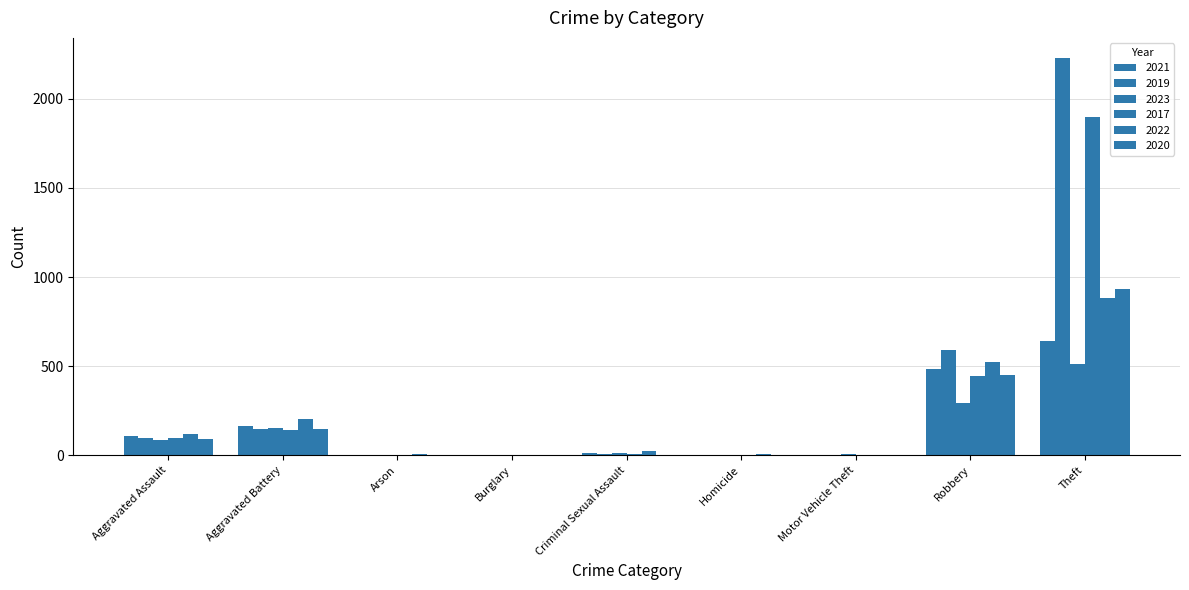

Reading right to left, list all the values displayed in this chart.

2021: Theft=642	Robbery=484	Motor Vehicle Theft=2	Homicide=4	Criminal Sexual Assault=14	Burglary=1	Arson=2	Aggravated Battery=163	Aggravated Assault=110
2019: Theft=2230	Robbery=591	Motor Vehicle Theft=1	Homicide=2	Criminal Sexual Assault=8	Burglary=1	Arson=1	Aggravated Battery=148	Aggravated Assault=98
2023: Theft=510	Robbery=293	Motor Vehicle Theft=6	Homicide=2	Criminal Sexual Assault=15	Burglary=0	Arson=1	Aggravated Battery=151	Aggravated Assault=86
2017: Theft=1896	Robbery=446	Motor Vehicle Theft=2	Homicide=1	Criminal Sexual Assault=8	Burglary=2	Arson=0	Aggravated Battery=142	Aggravated Assault=95
2022: Theft=880	Robbery=521	Motor Vehicle Theft=2	Homicide=5	Criminal Sexual Assault=24	Burglary=0	Arson=5	Aggravated Battery=202	Aggravated Assault=121
2020: Theft=930	Robbery=450	Motor Vehicle Theft=3	Homicide=3	Criminal Sexual Assault=3	Burglary=0	Arson=1	Aggravated Battery=150	Aggravated Assault=94